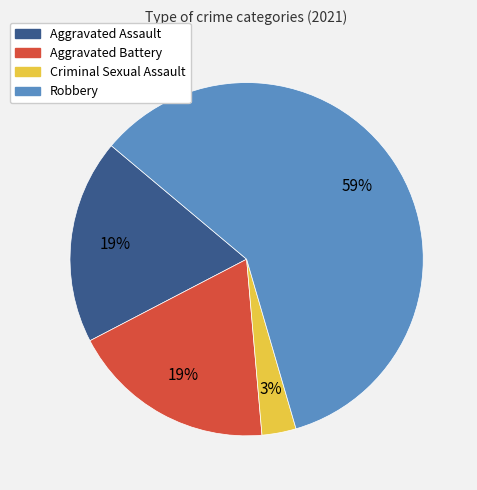

Do Robbery and Criminal Sexual Assault together represent more than half of the pie?

Yes